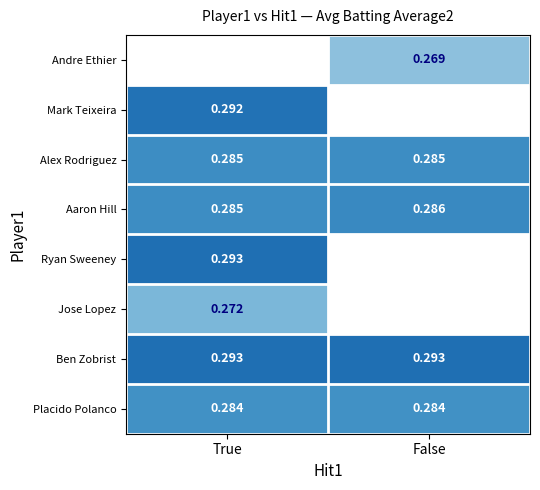

Is the value of Alex Rodriguez at True greater than the value of Placido Polanco at False?

Yes